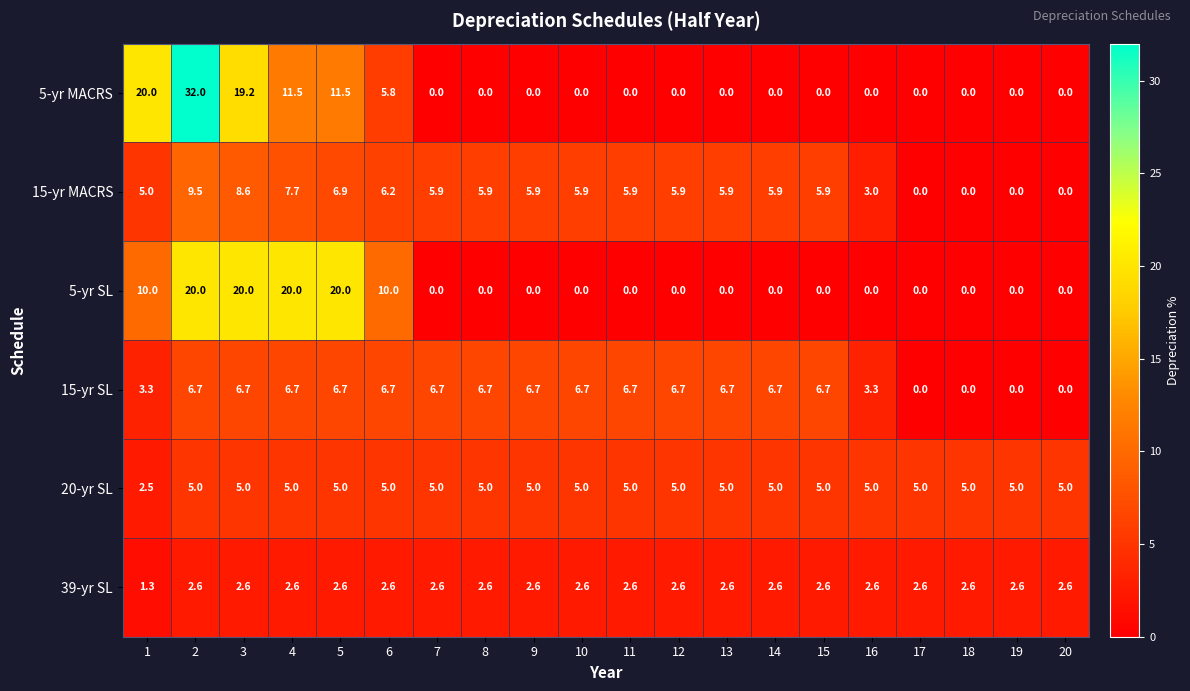

List the series in order of their peak value, lowest first.

39-yr SL, 20-yr SL, 15-yr SL, 15-yr MACRS, 5-yr SL, 5-yr MACRS